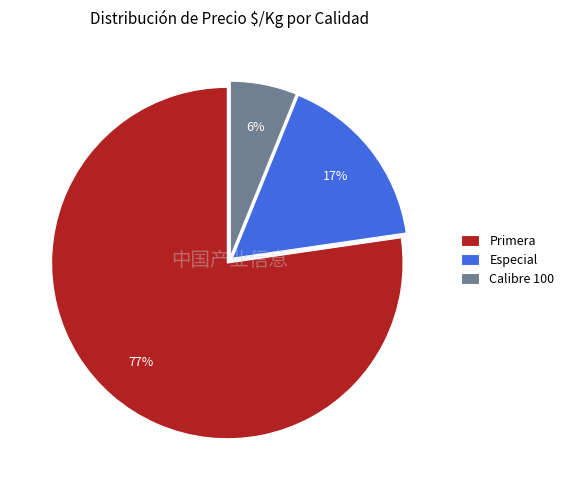

Which slice is the smallest?

Calibre 100